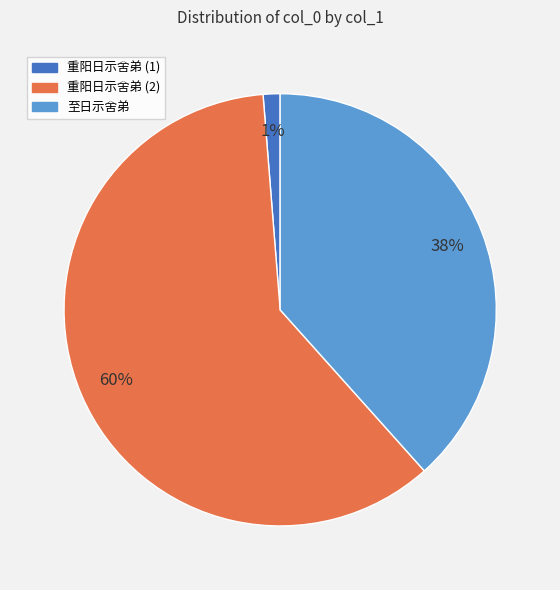

Approximately how many times larger is the value at 重阳日示舍弟 (2) compared to 至日示舍弟?

1.6